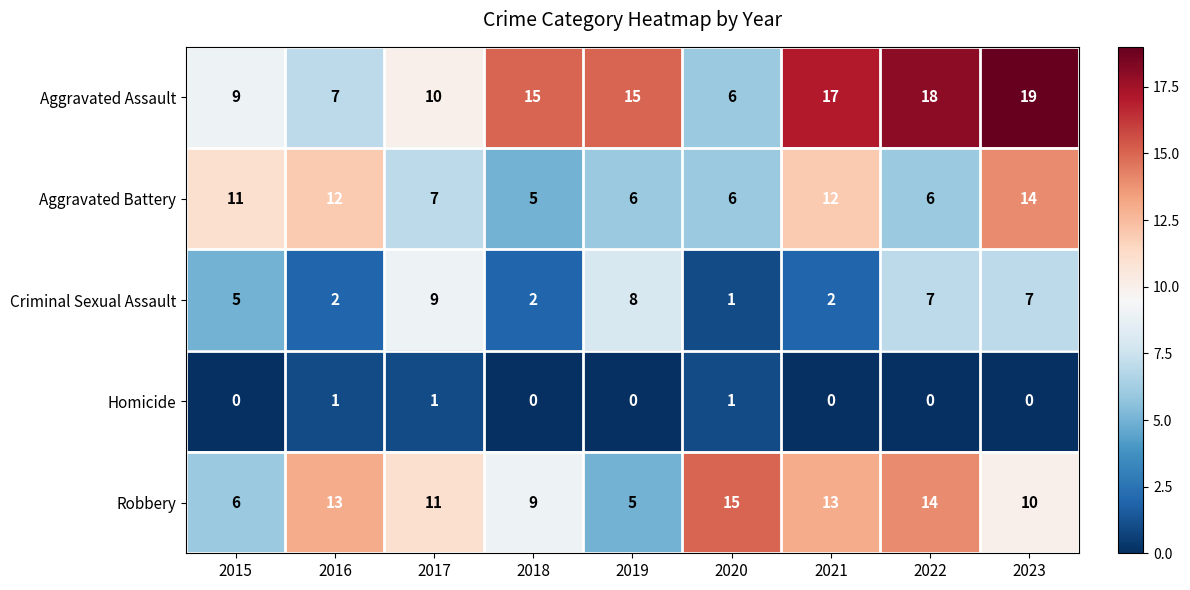

At which category is the sum across all series the highest?

2023